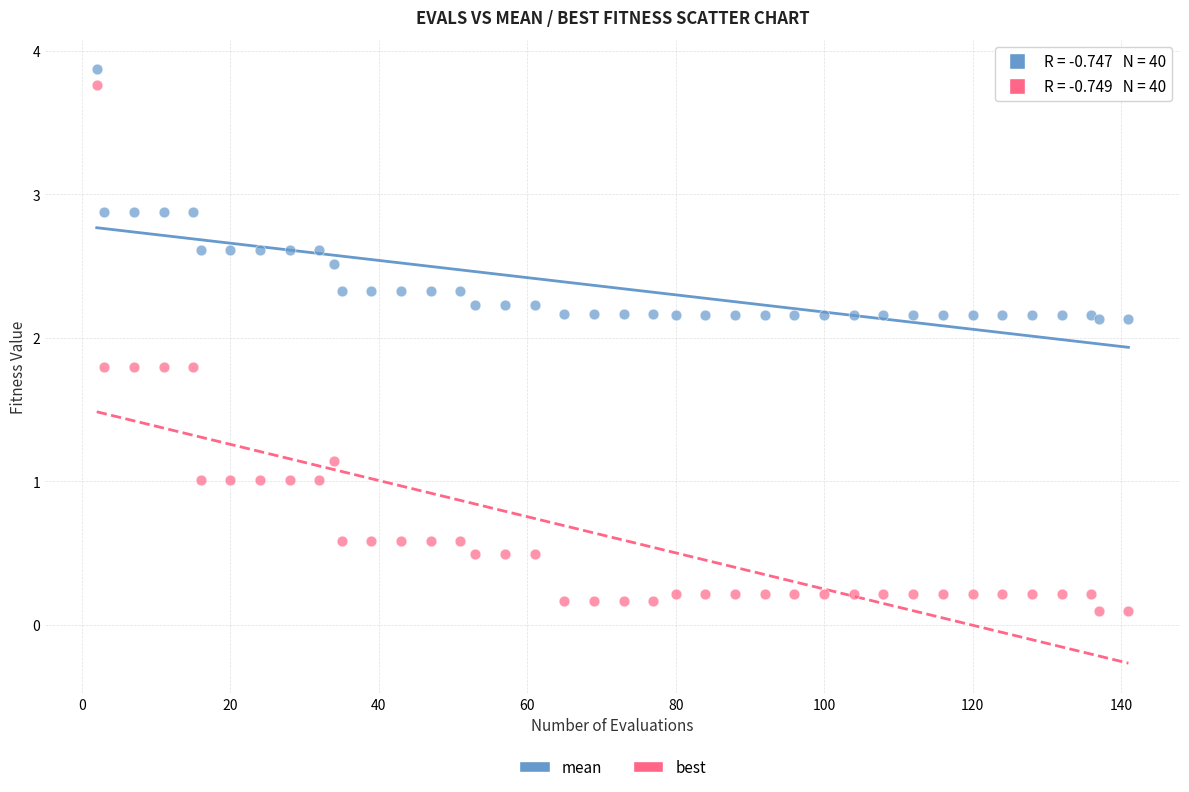

Which series has the widest spread of Y values?

best